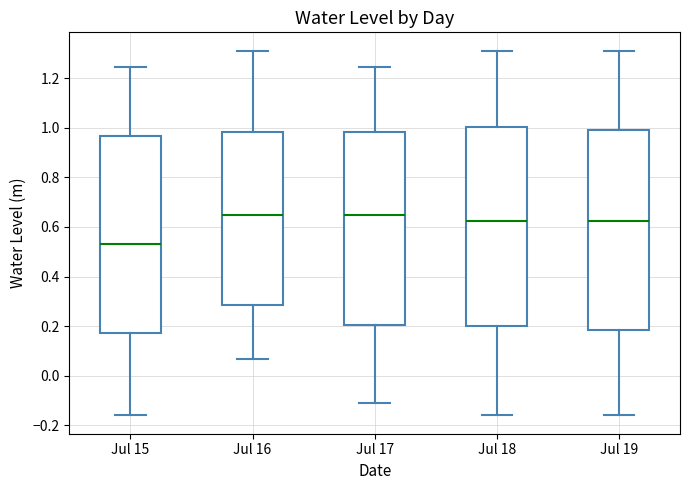

Reading left to right, transcribe this box plot: for each box, give where its median line is, the range the box spans, and where its two whiskers end, as read against the y-axis. The values are not printed on the chart, so give them approximately, as read against the axis.

Jul 15: median 0.54, box 0.18 to 0.96, whiskers -0.16 to 1.24
Jul 16: median 0.64, box 0.28 to 0.98, whiskers 0.06 to 1.32
Jul 17: median 0.64, box 0.20 to 0.98, whiskers -0.12 to 1.24
Jul 18: median 0.62, box 0.20 to 1.00, whiskers -0.16 to 1.32
Jul 19: median 0.62, box 0.18 to 1.00, whiskers -0.16 to 1.32